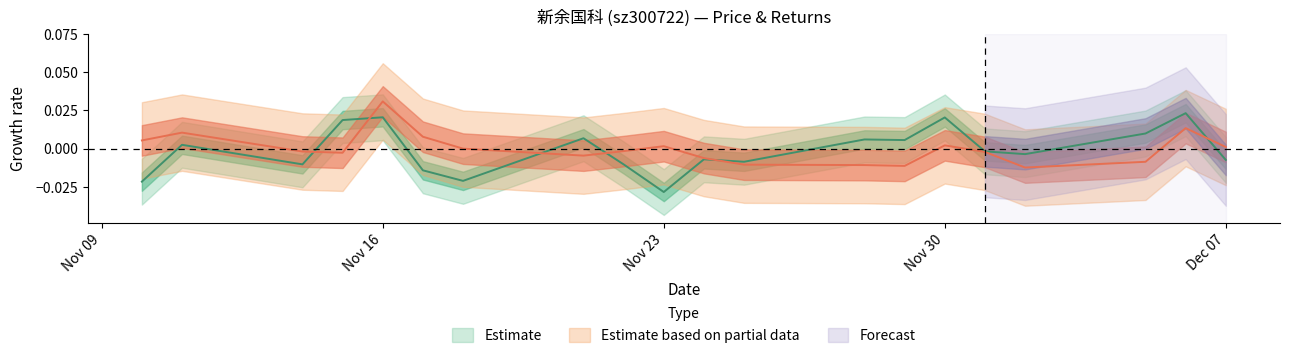

Is this an area chart (filled region under the line)?

No